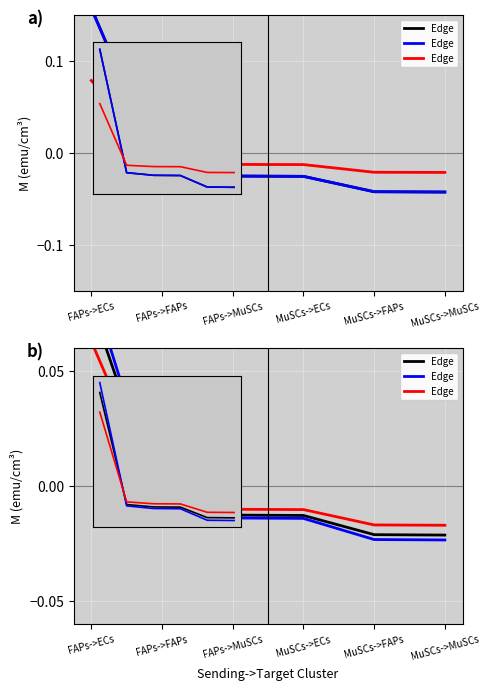

The value of Edge avg expr weight at MuSCs->MuSCs is -0.0. True or false?

False